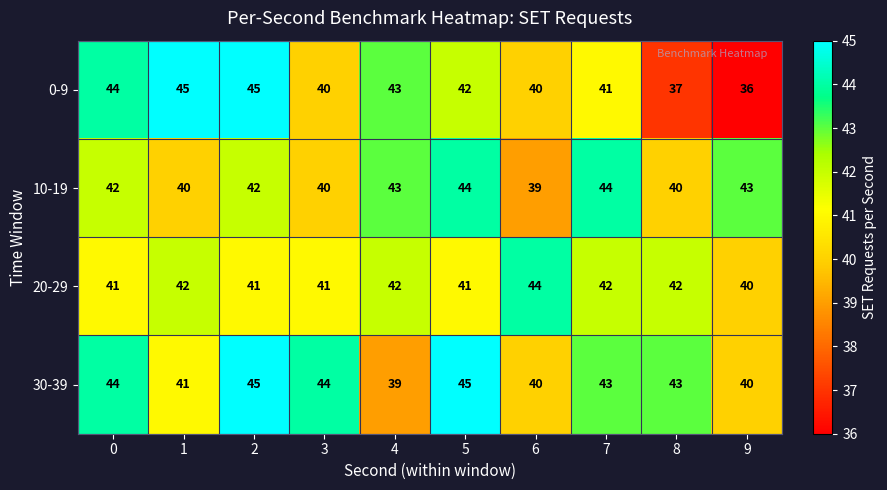

Read the 0-9 value at 2.

45